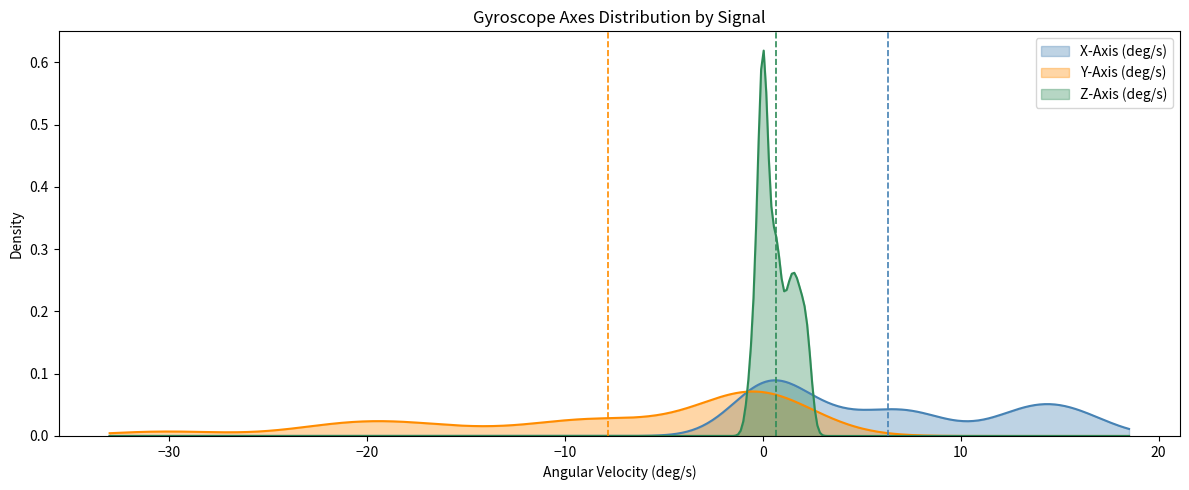

Which series has the widest spread of values?

Z-Axis (deg/s)